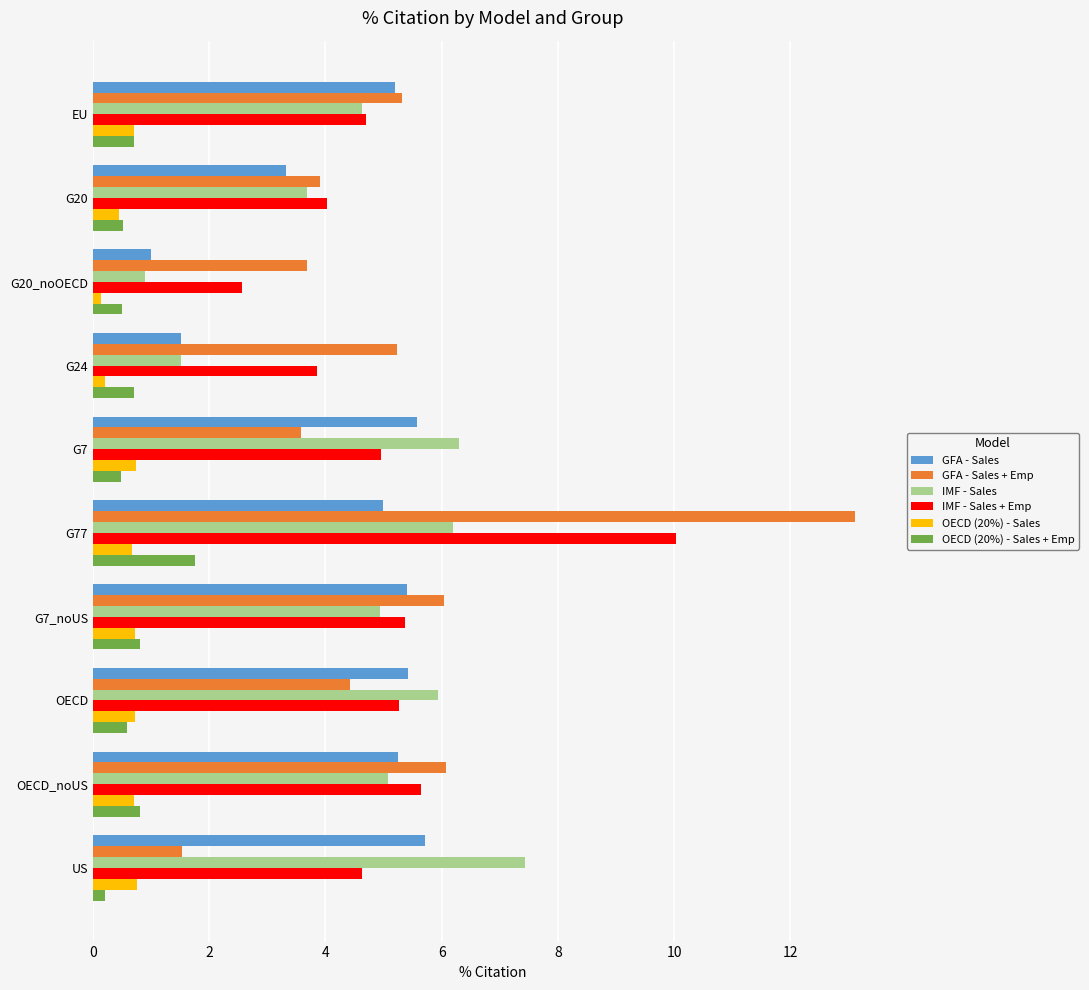

Is it true that IMF - Sales + Emp equals 3.2 at EU?

False